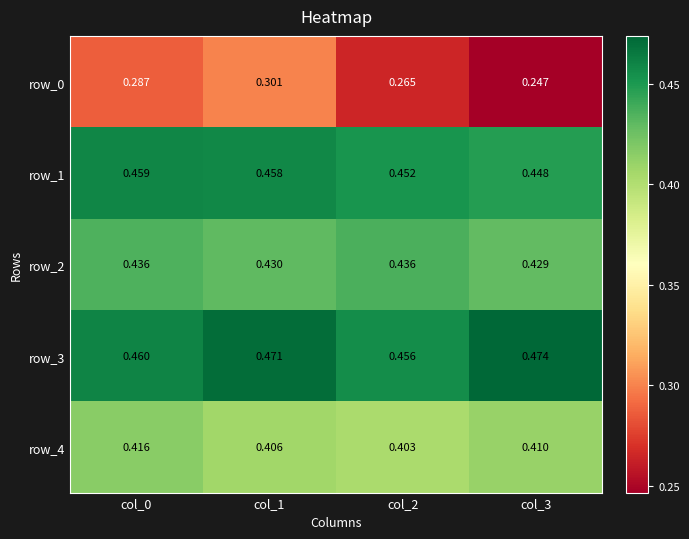

The value of row_0 at col_0 is 0.3. True or false?

True